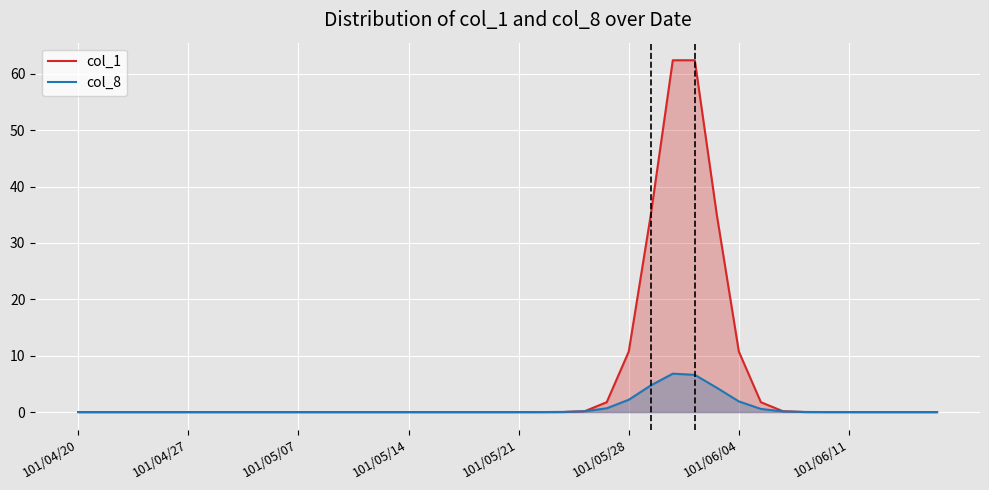

List the series in order of their overall mean, highest first.

col_1, col_8